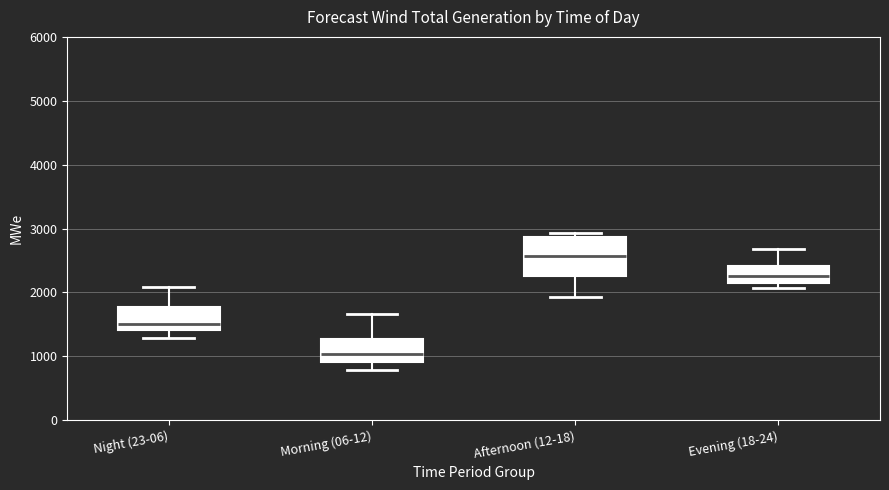

Where does the upper whisker of the box for Morning (06-12) end on the y-axis? The values are not printed on the chart, so give them approximately, as read against the axis.

1700